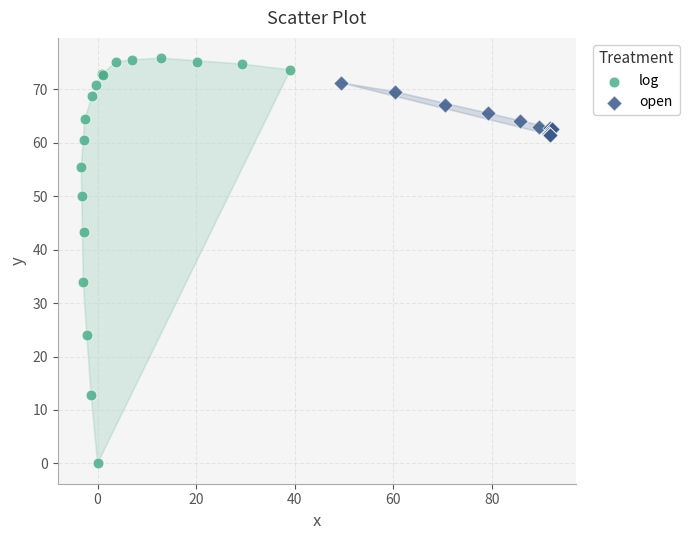

Which series contains the lowest Y value?

log